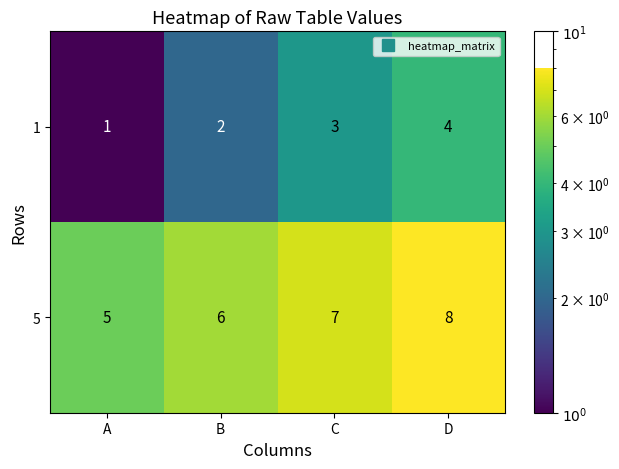

What value does the 1 series have at C?

3